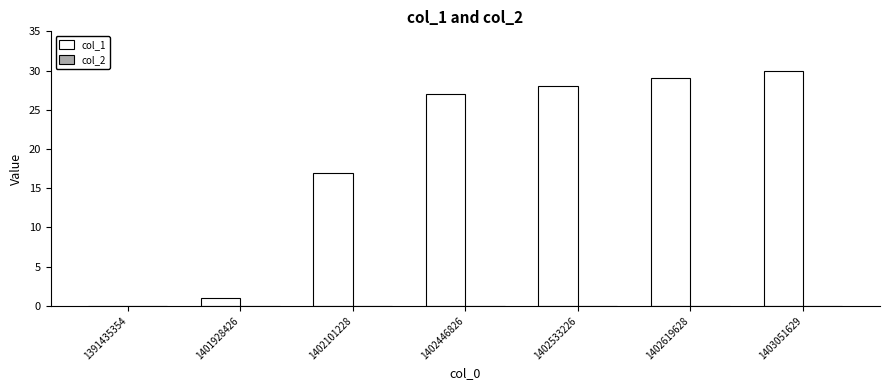

At which category does the chart reach its peak across all series?

1403051629